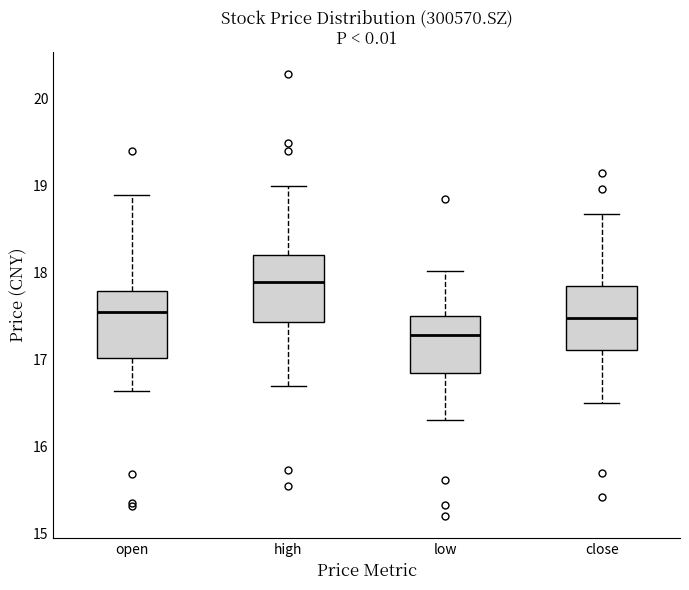

Where does the upper whisker of the box for close end on the y-axis? The values are not printed on the chart, so give them approximately, as read against the axis.

18.7